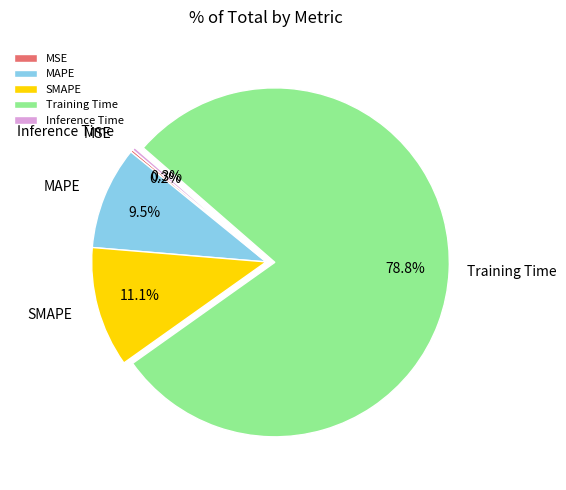

Which category has the biggest portion of the pie?

Training Time